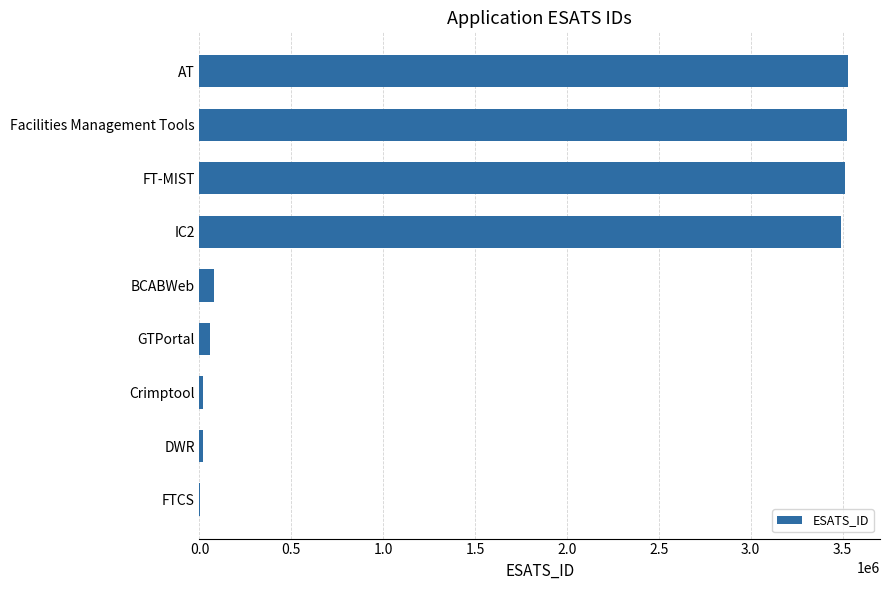

What is the change in value from BCABWeb to Facilities Management Tools?

+3445788